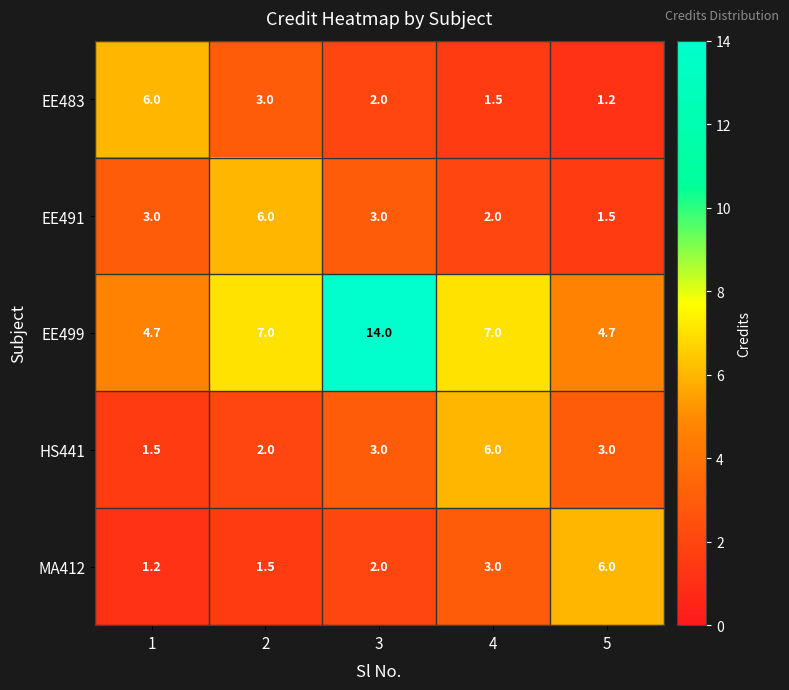

Which series changed the most between 2 and 3?

EE499